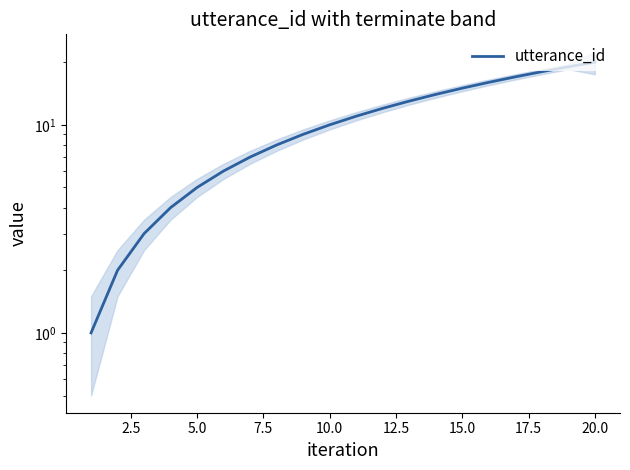

What is the minimum value shown in the chart?

1